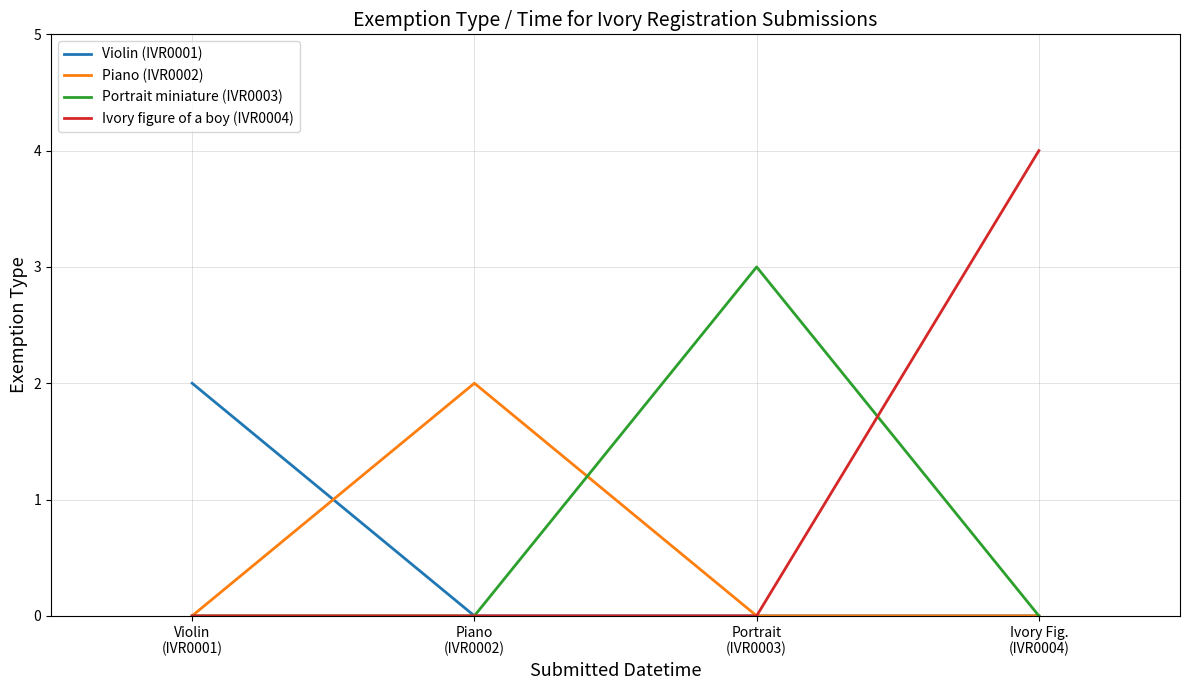

What is the maximum value shown in the chart?

4